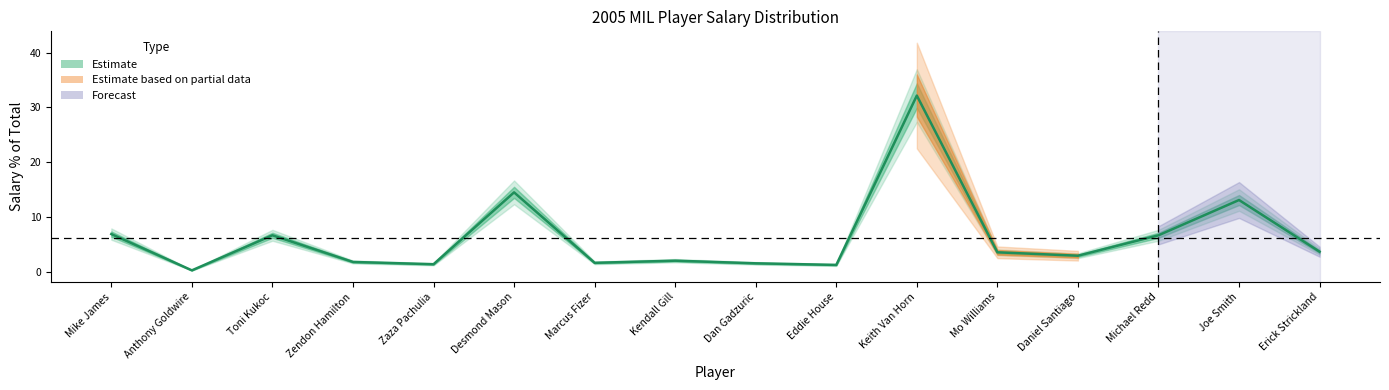

List the labels in order of value, smallest first.

Anthony Goldwire, Eddie House, Zaza Pachulia, Dan Gadzuric, Marcus Fizer, Zendon Hamilton, Kendall Gill, Daniel Santiago, Mo Williams, Erick Strickland, Toni Kukoc, Michael Redd, Mike James, Joe Smith, Desmond Mason, Keith Van Horn